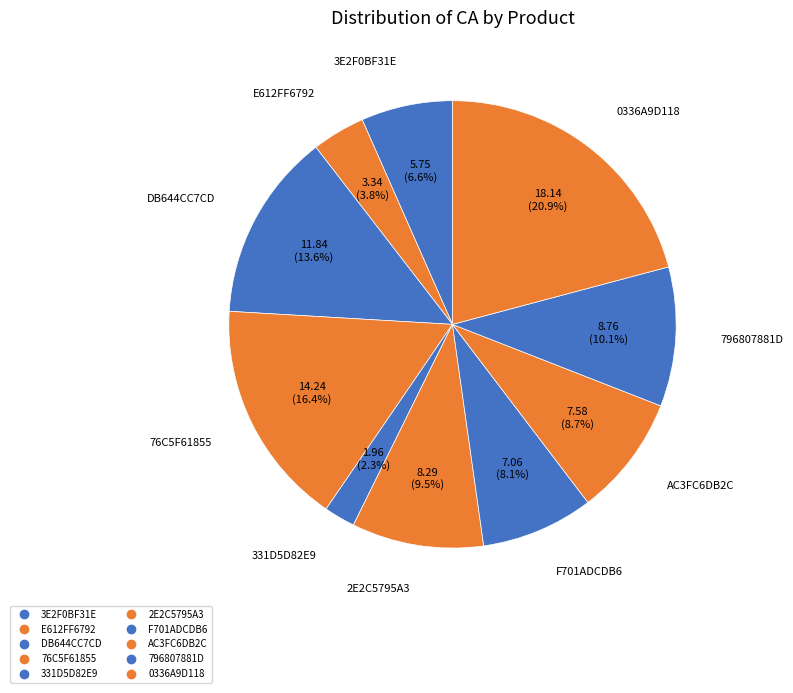

Which category has the smallest portion of the pie?

331D5D82E9